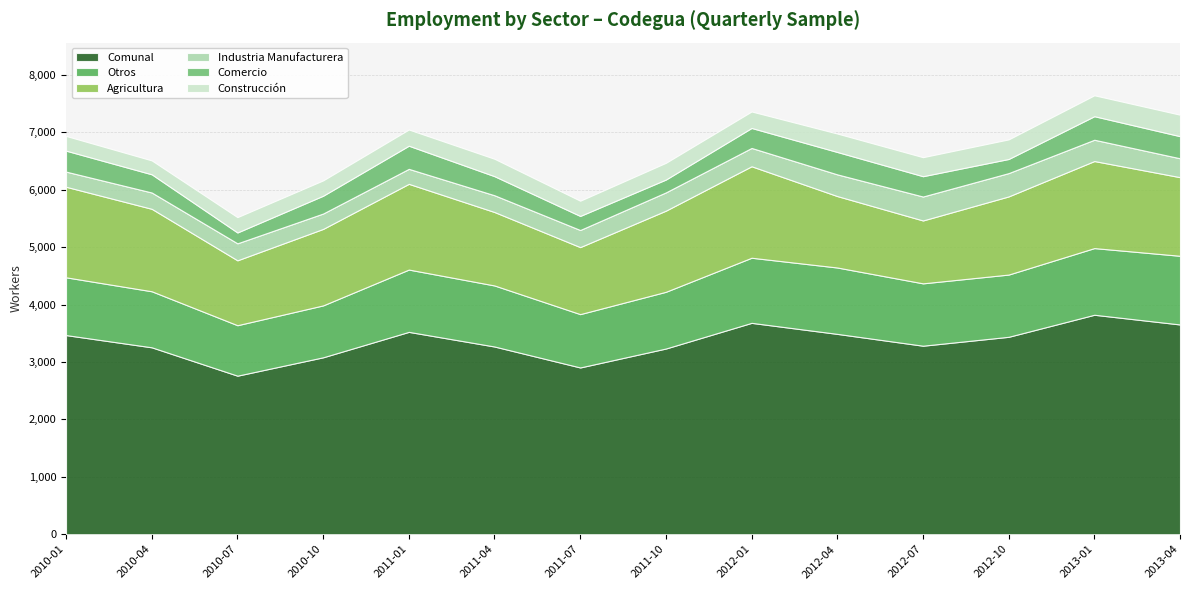

Rank the series at 2012-04 from lowest to highest value.

Construcción, Industria Manufacturera, Comercio, Otros, Agricultura, Comunal